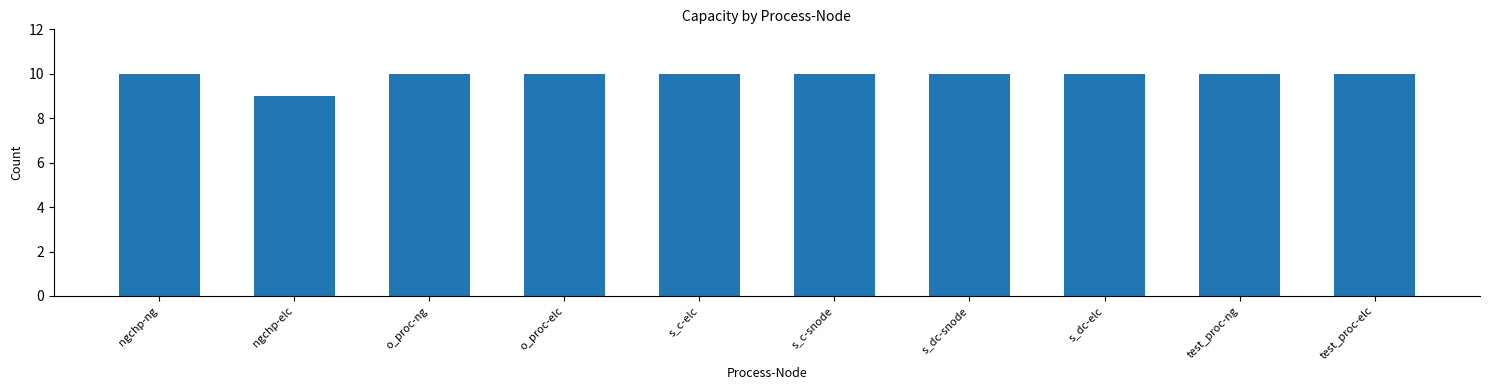

What is the ratio of the value at ngchp-ng to the value at s_c-elc?

1.0